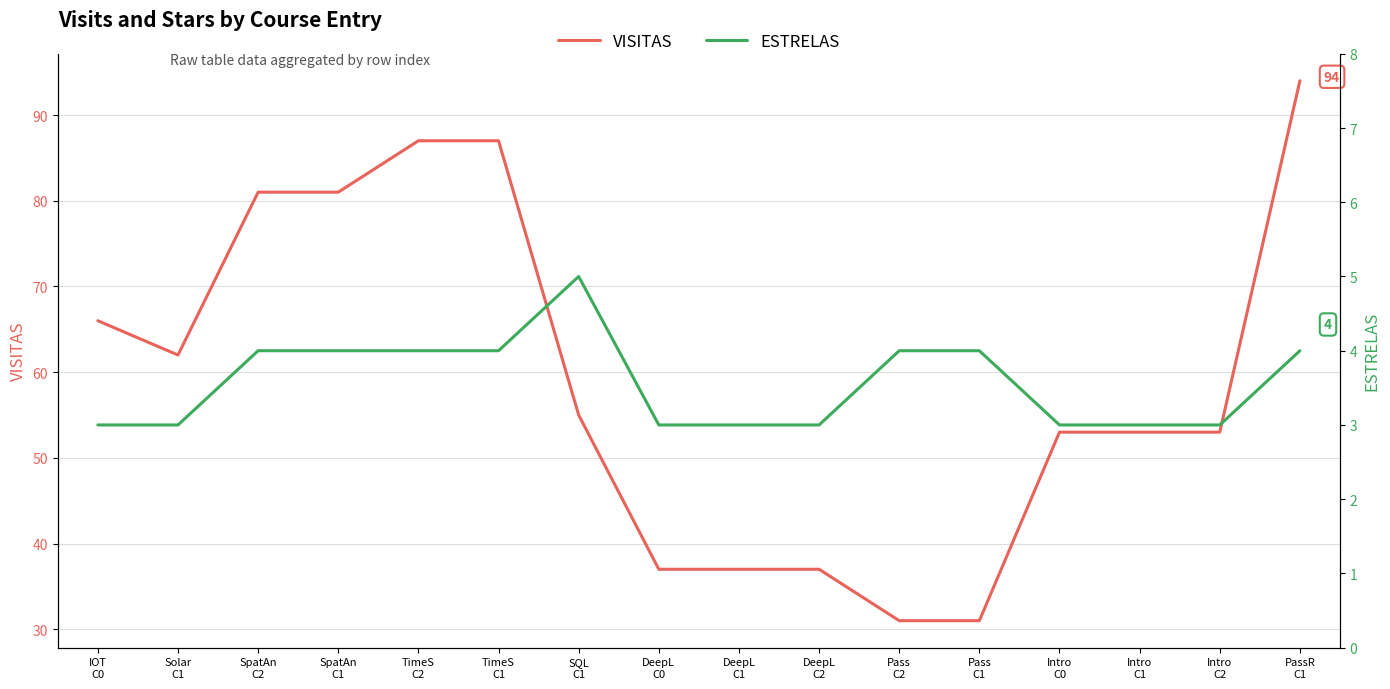

At which label is ESTRELAS closest to 4?

SpatAn
C2